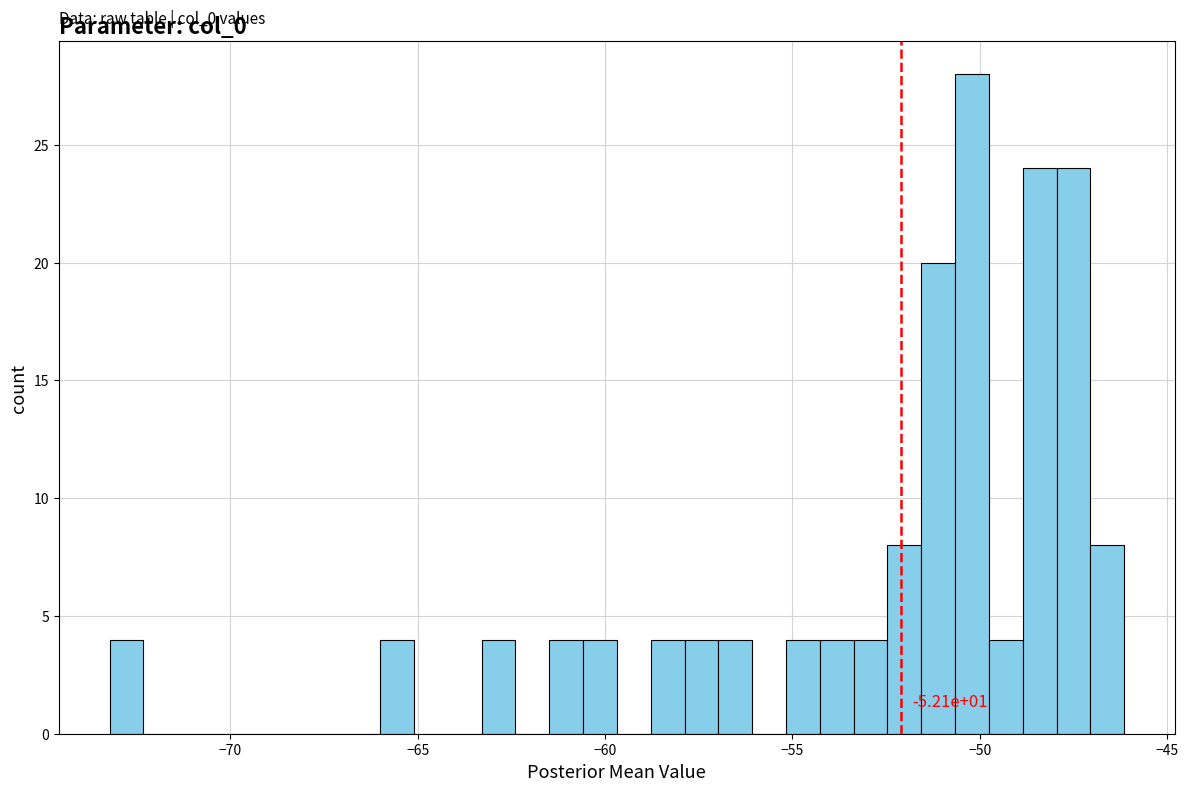

Around what value on the x-axis is the tallest bar? Give the approximate position of its centre, as read against the axis.

-50.0